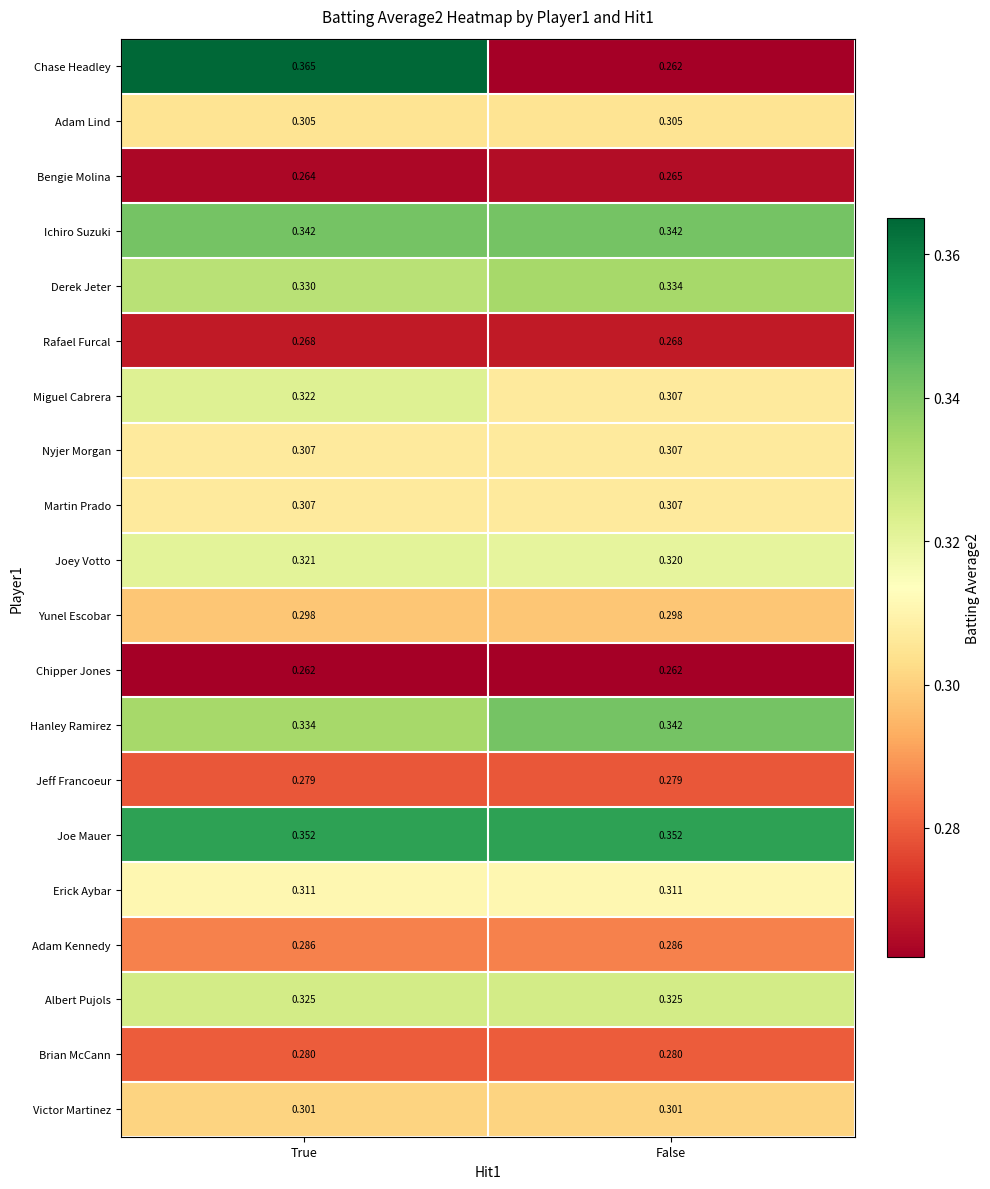

At which category is the sum across all series the highest?

True